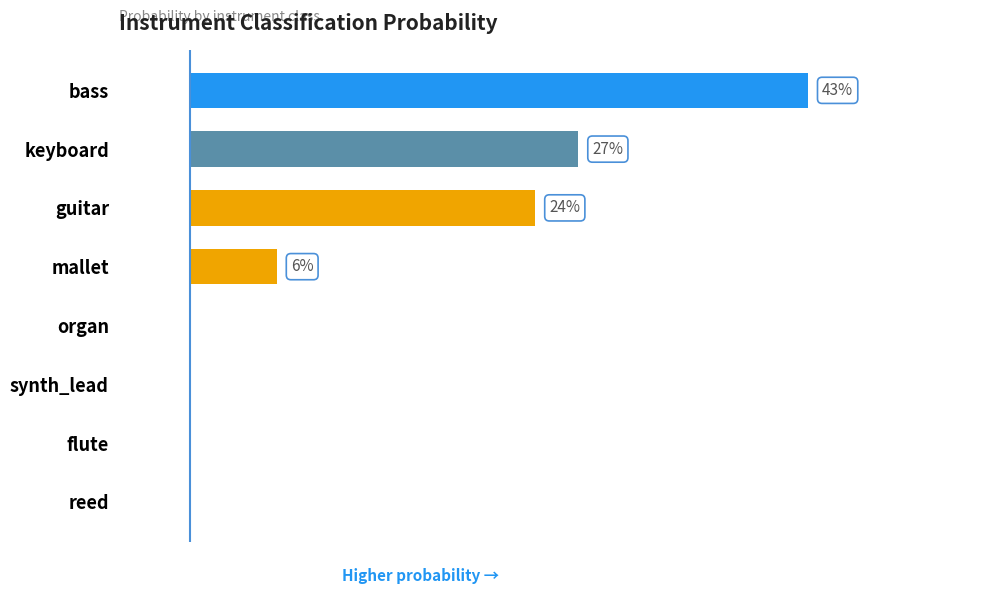

Are the bars horizontal?

Yes